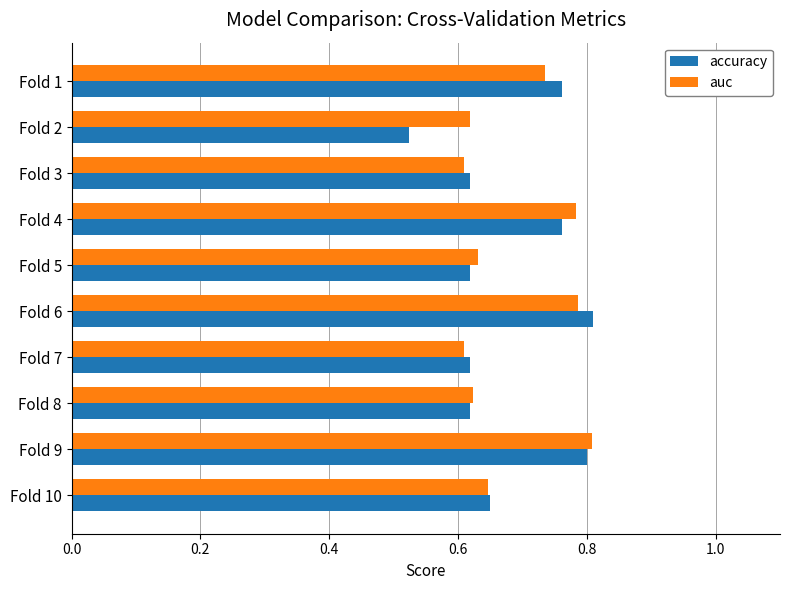

What is the sum of all auc values?

6.9